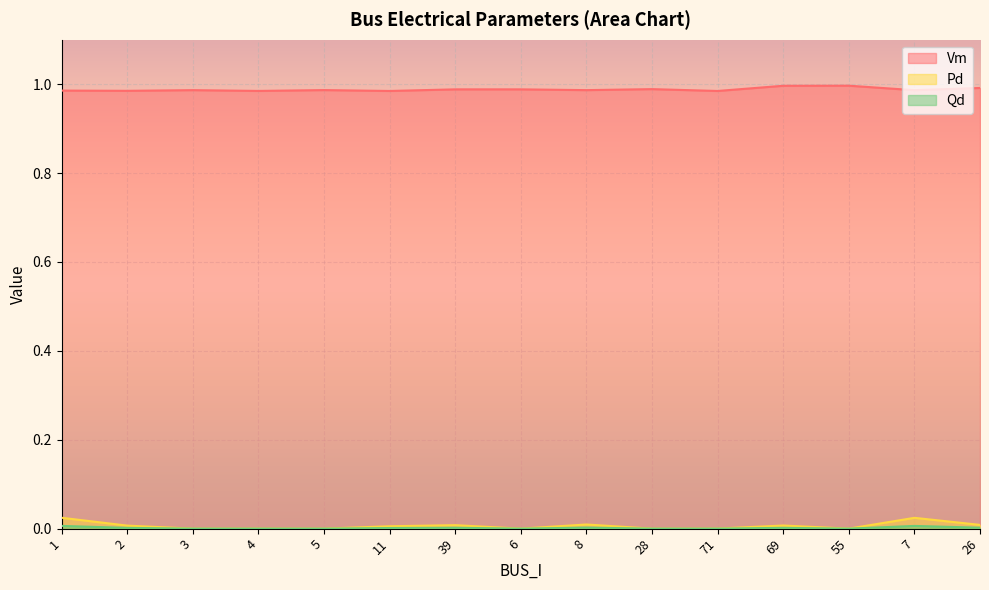

How many lines are shown in the chart?

3